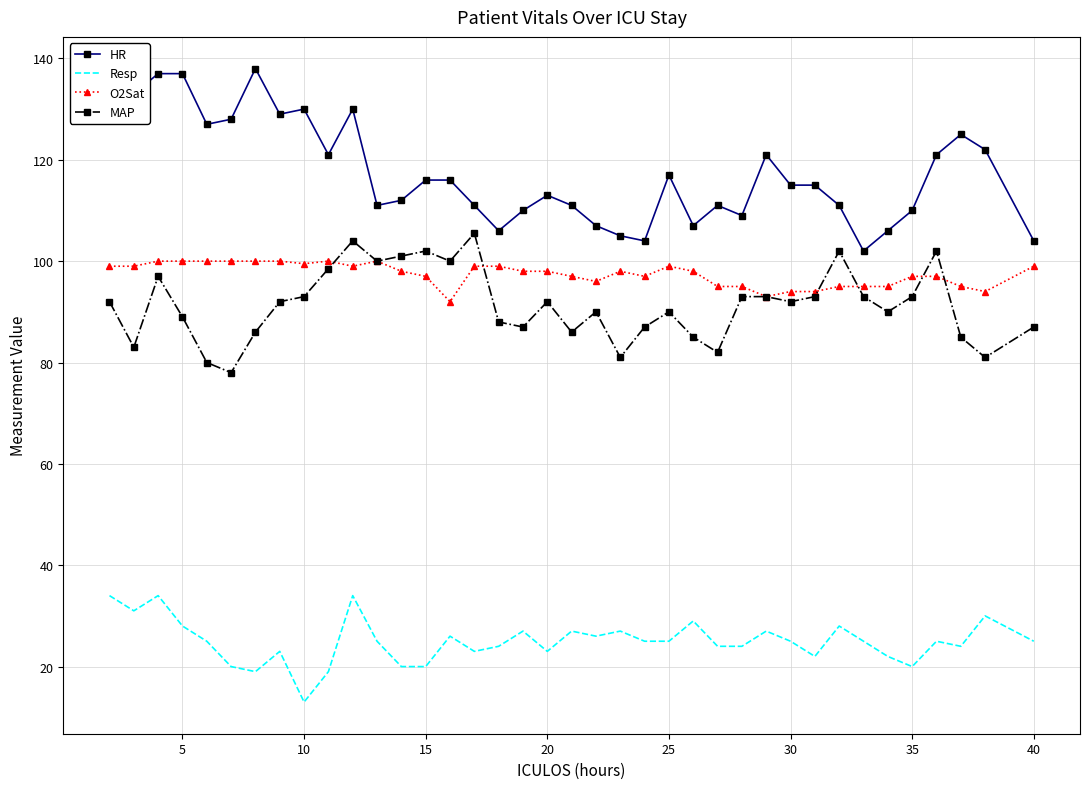

The value of O2Sat at 40 is 165.2. True or false?

False